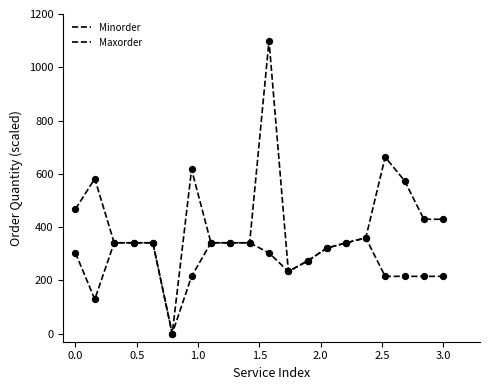

Does the chart have visible grid lines?

No